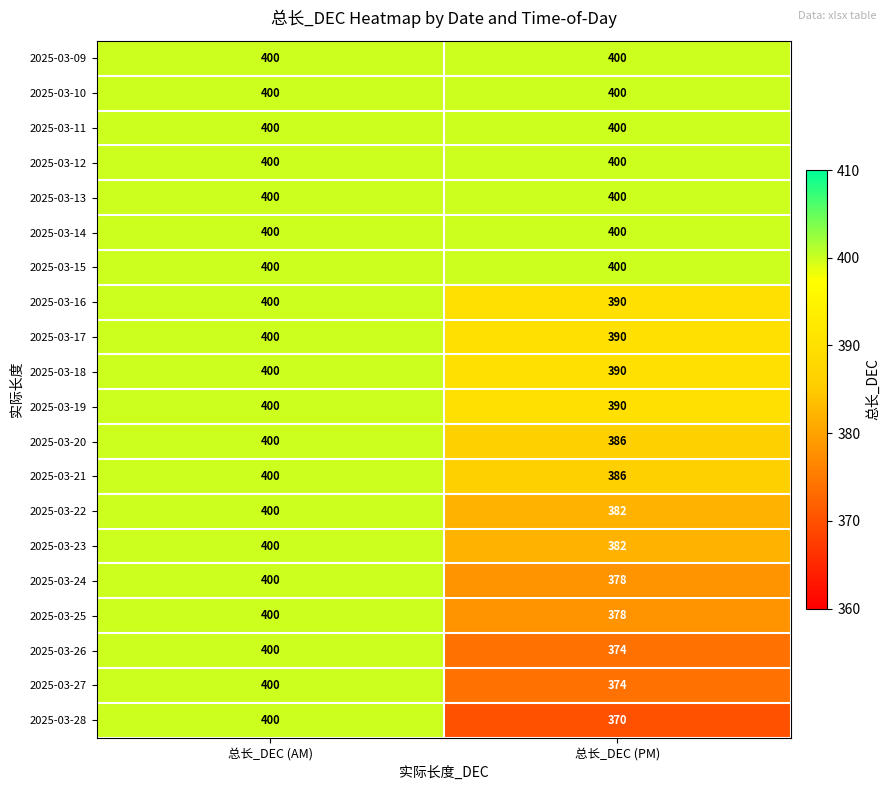

What is the total value across all series at 总长_DEC (AM)?

8000